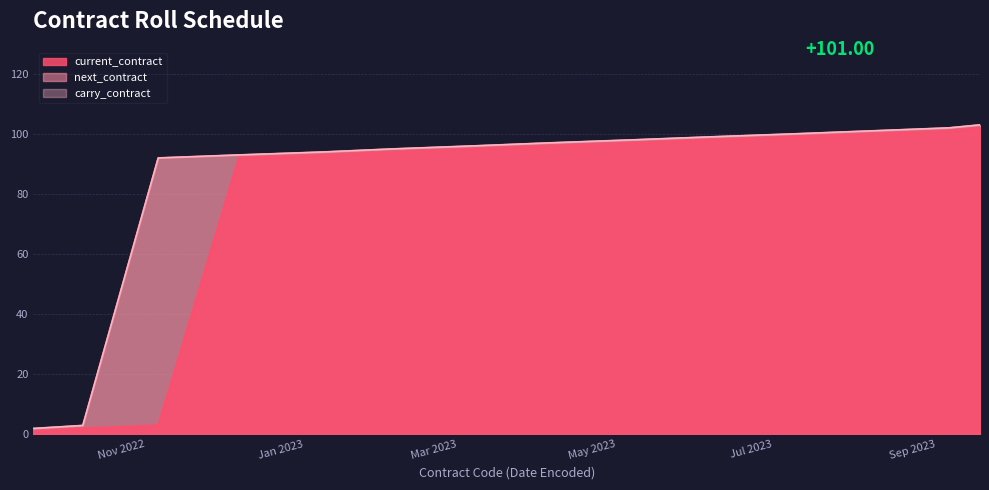

What is the difference between the highest and lowest values at 2023-04-14?

1